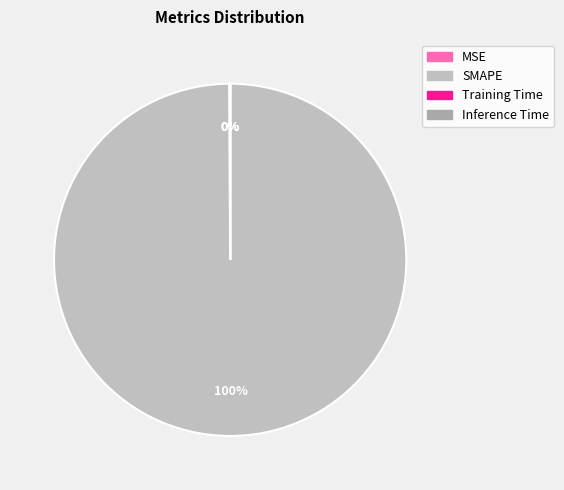

Does SMAPE represent more than half of the total?

Yes